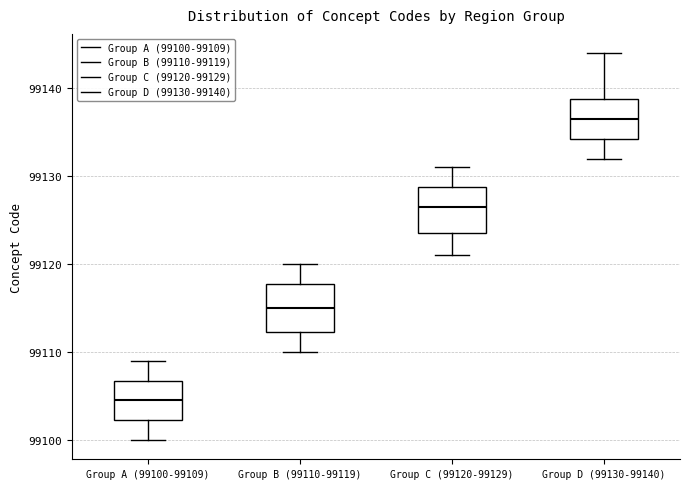

Reading left to right, read every box against the y-axis: the position of its median line, the range the box covers, and the ends of its whiskers. The values are not printed on the chart, so give them approximately, as read against the axis.

Group A (99100-99109): median 99105, box 99102 to 99107, whiskers 99100 to 99109
Group B (99110-99119): median 99115, box 99112 to 99118, whiskers 99110 to 99120
Group C (99120-99129): median 99127, box 99124 to 99129, whiskers 99121 to 99131
Group D (99130-99140): median 99137, box 99134 to 99139, whiskers 99132 to 99144